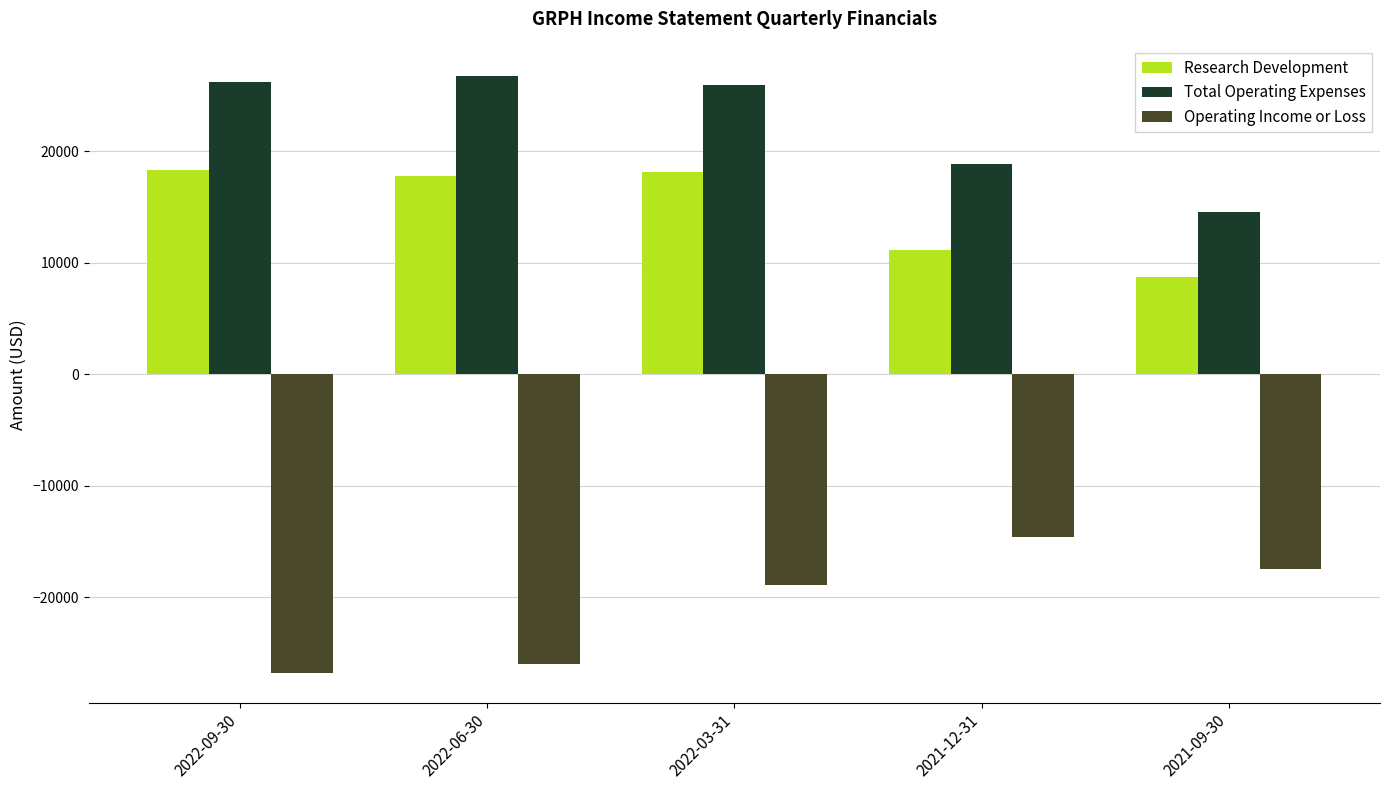

What is the maximum value for Total Operating Expenses?

26800